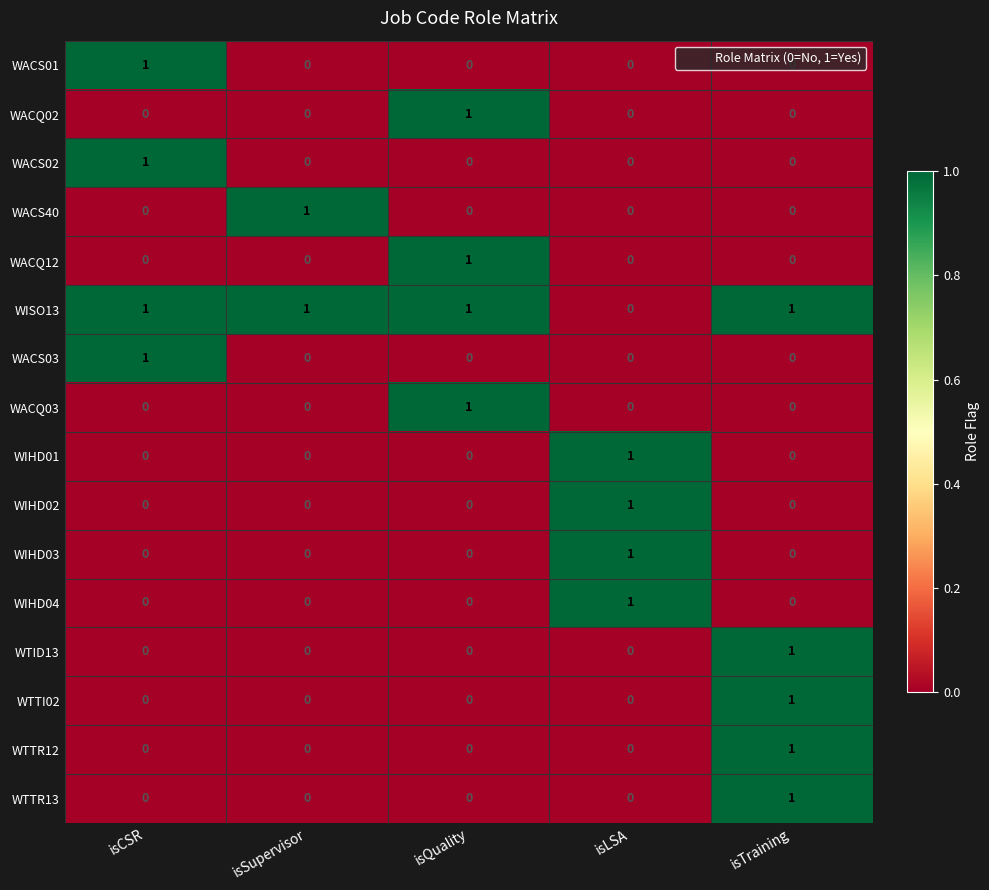

How many categories are shown in the chart?

5